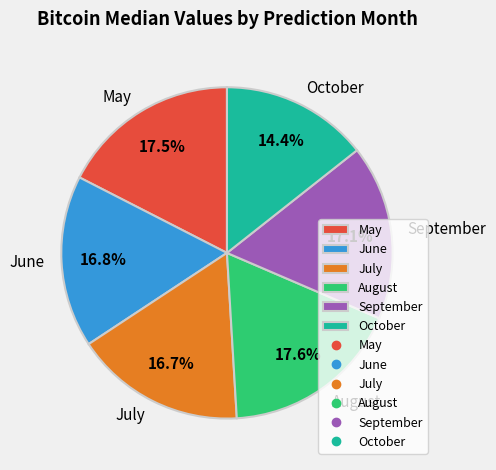

What is the smallest slice in the pie chart?

October